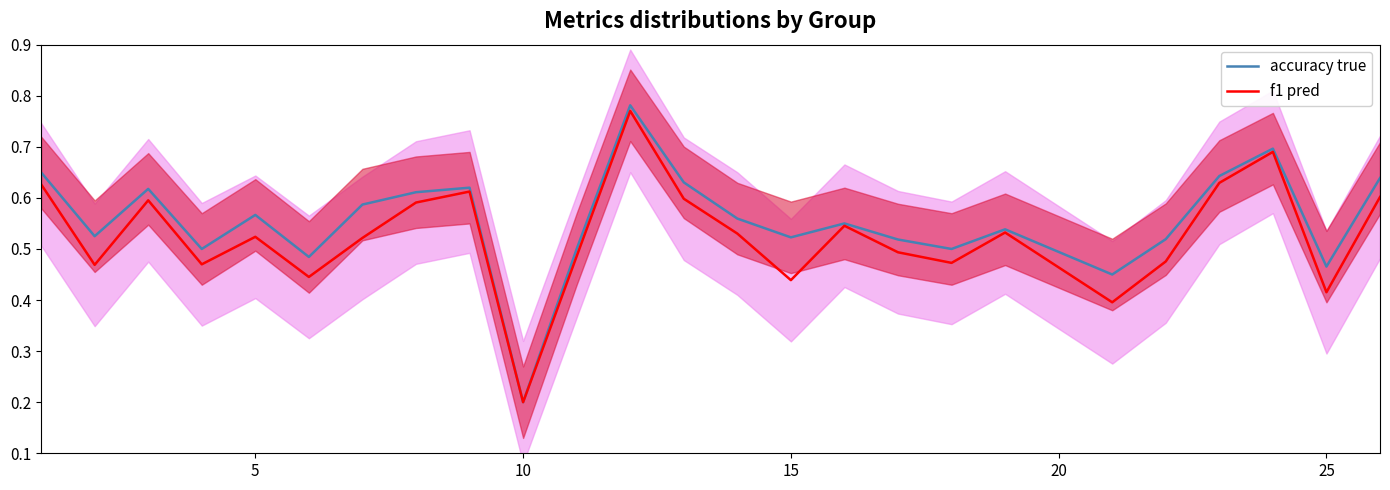

Where is f1 pred nearest to the value 0?

10